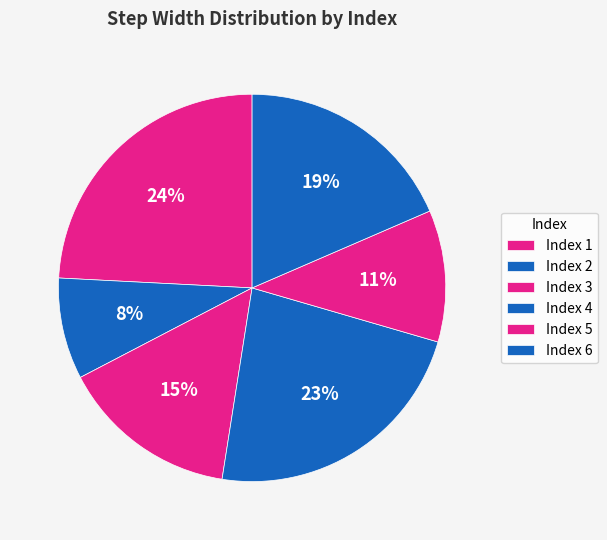

Which category has the biggest portion of the pie?

1